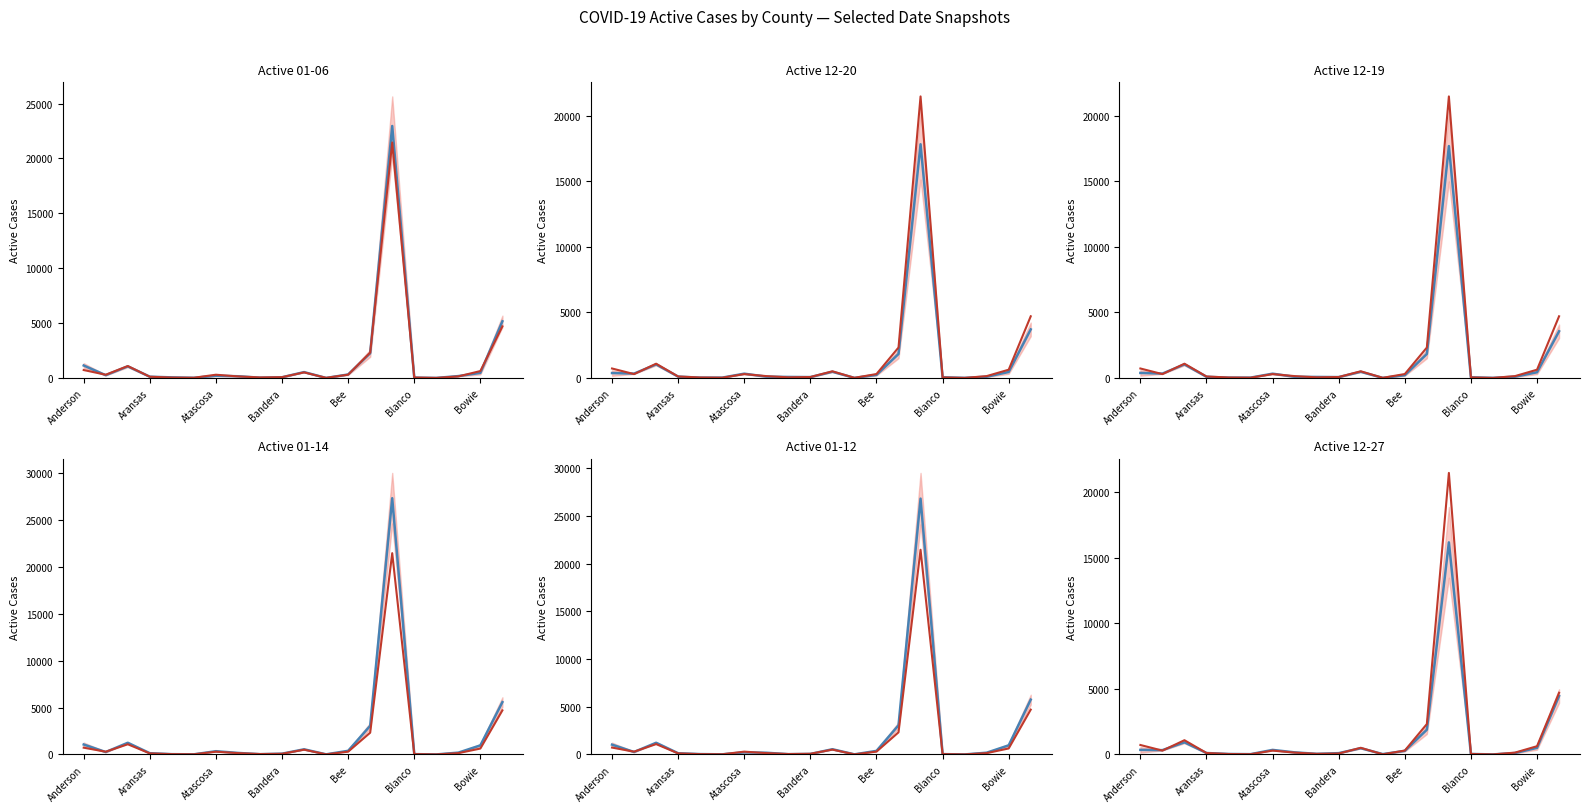

Between Archer and Bell, which series saw the biggest shift?

Active Cases 01-14